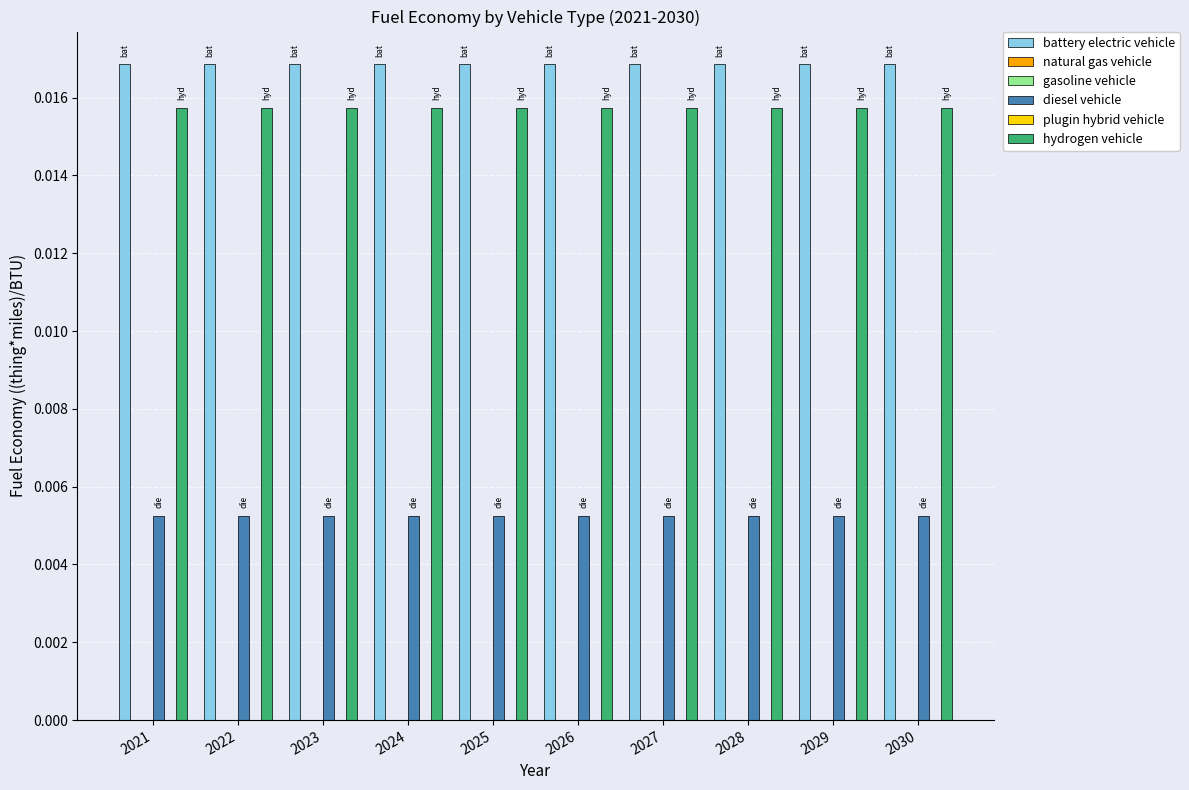

Rank the series by their maximum value, from highest to lowest.

battery electric vehicle, hydrogen vehicle, diesel vehicle, natural gas vehicle, gasoline vehicle, plugin hybrid vehicle